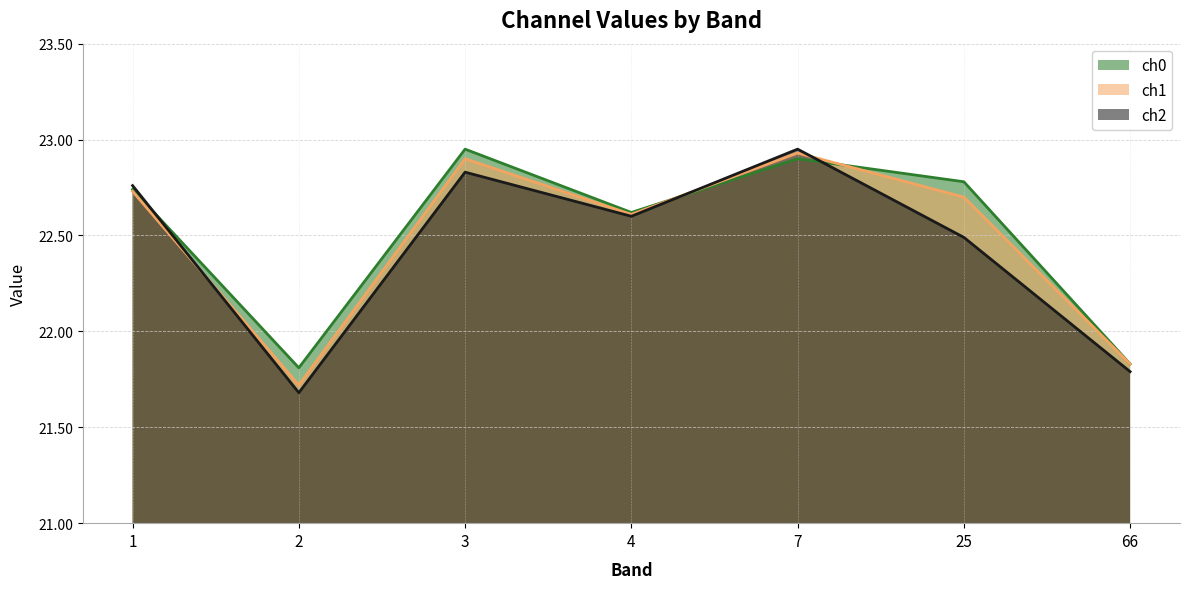

True or false: ch0 and ch2 intersect in this chart.

True